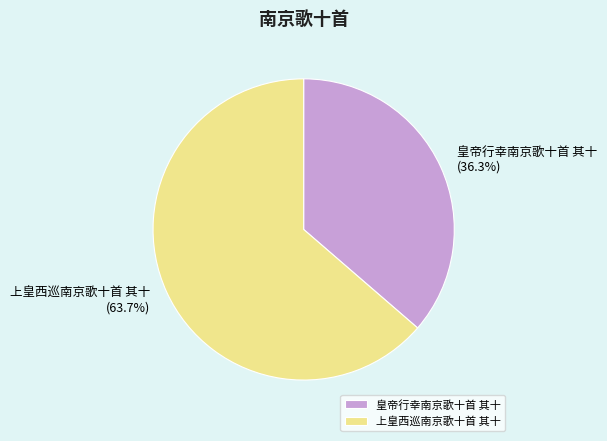

Count the number of slices in the pie.

2